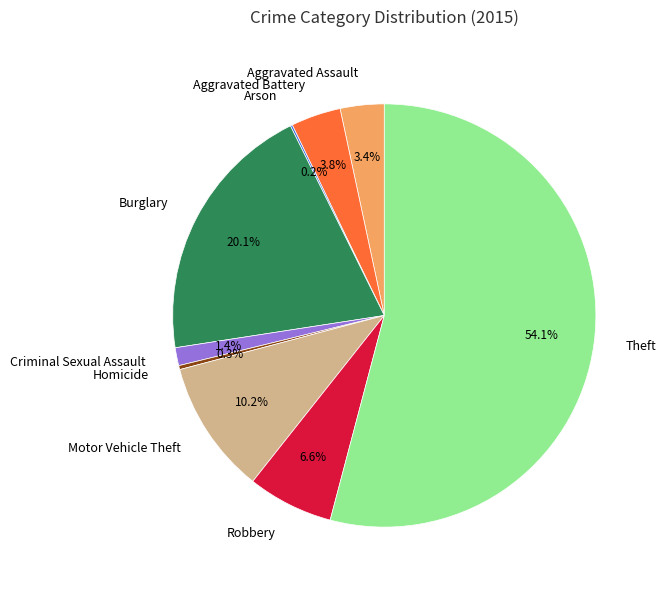

To the nearest percent, what is the difference between the largest and smallest slice percentages?

54%